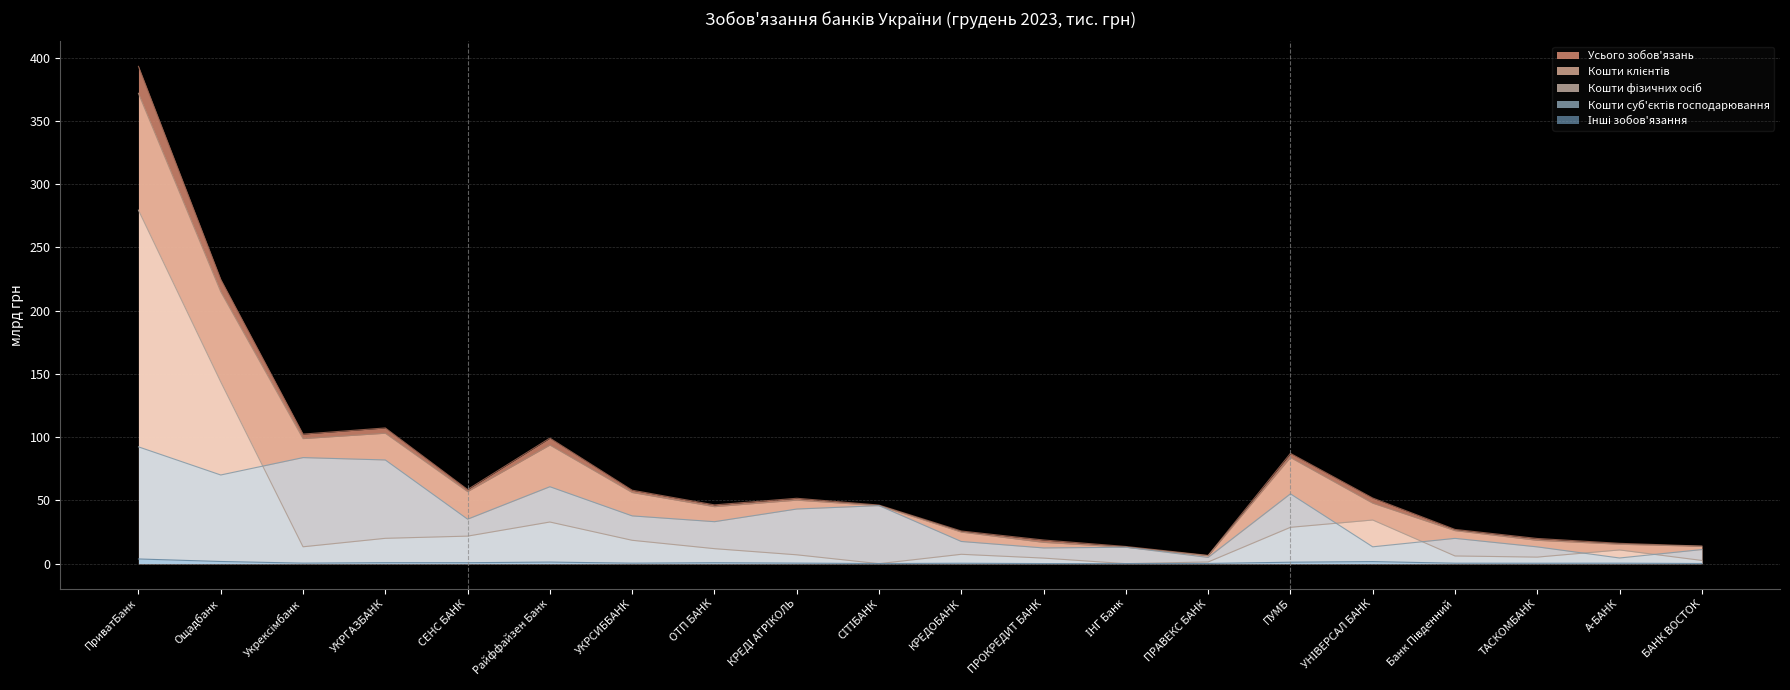

What is the difference between the maximum and minimum values in the Кошти клієнтів series?

365.6